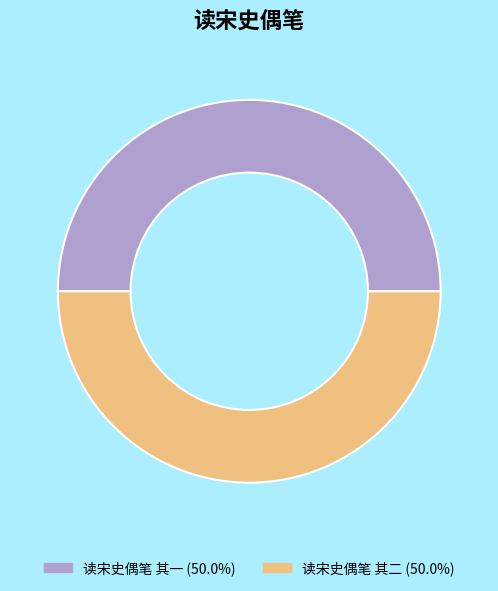

Approximately how many times larger is the value at 读宋史偶笔 其一 (50.0%) compared to 读宋史偶笔 其二 (50.0%)?

1.0